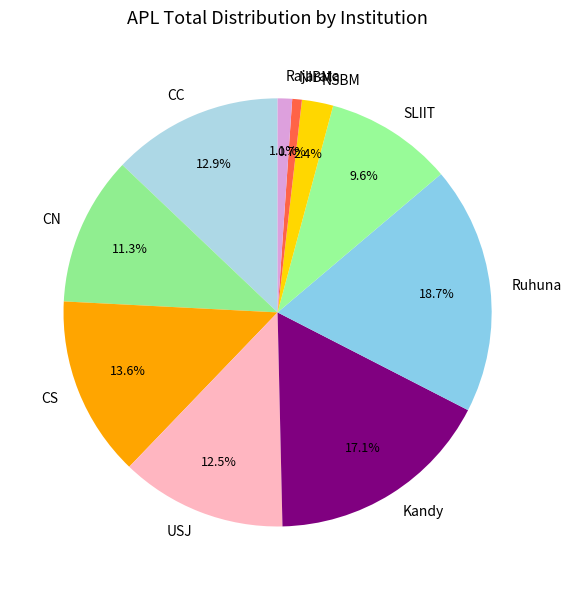

Do Ruhuna and CN together represent more than half of the pie?

No